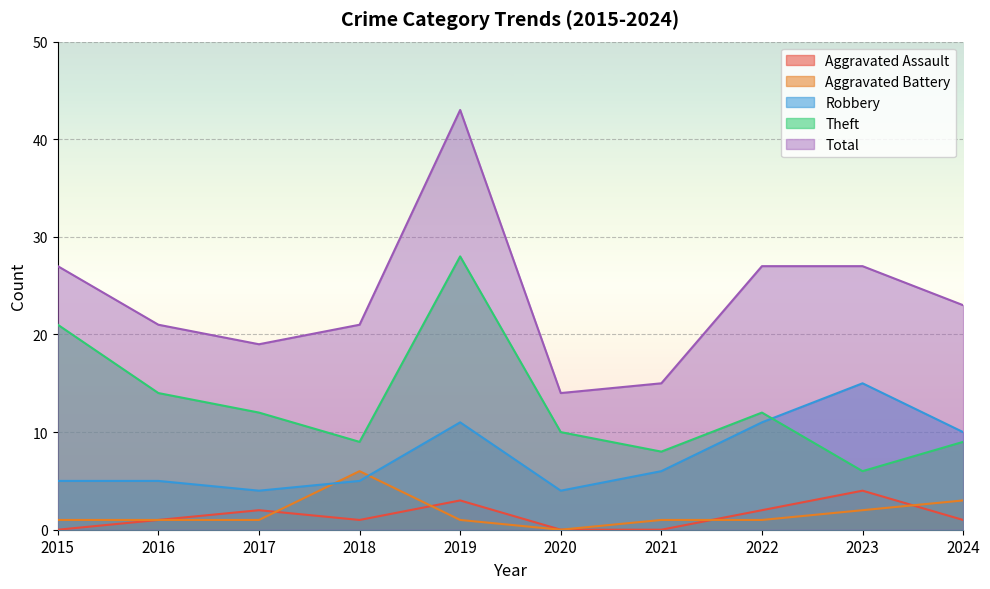

Reading left to right, list all the values displayed in this chart.

Aggravated Assault: 0	1	2	1	3	0	0	2	4	1
Aggravated Battery: 1	1	1	6	1	0	1	1	2	3
Robbery: 5	5	4	5	11	4	6	11	15	10
Theft: 21	14	12	9	28	10	8	12	6	9
Total: 27	21	19	21	43	14	15	27	27	23